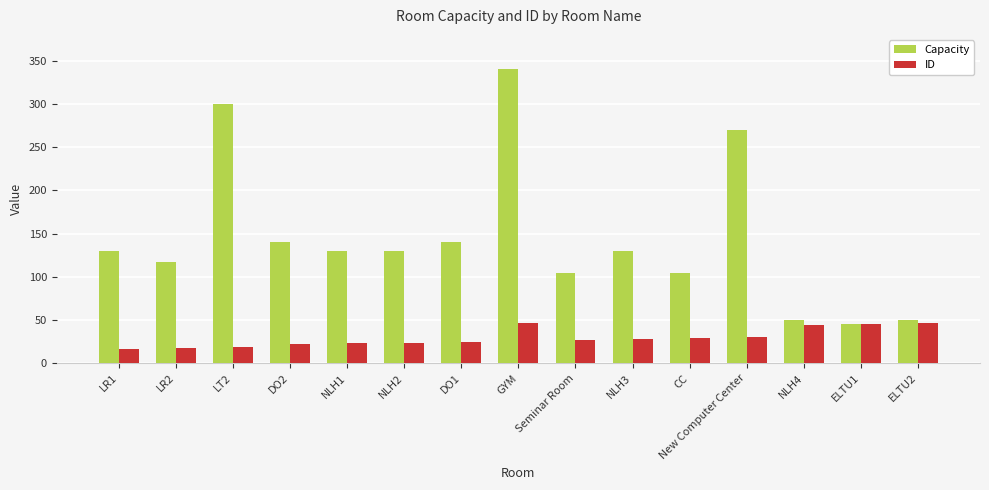

What is the value of the ID bar at the 3rd from the left?

19